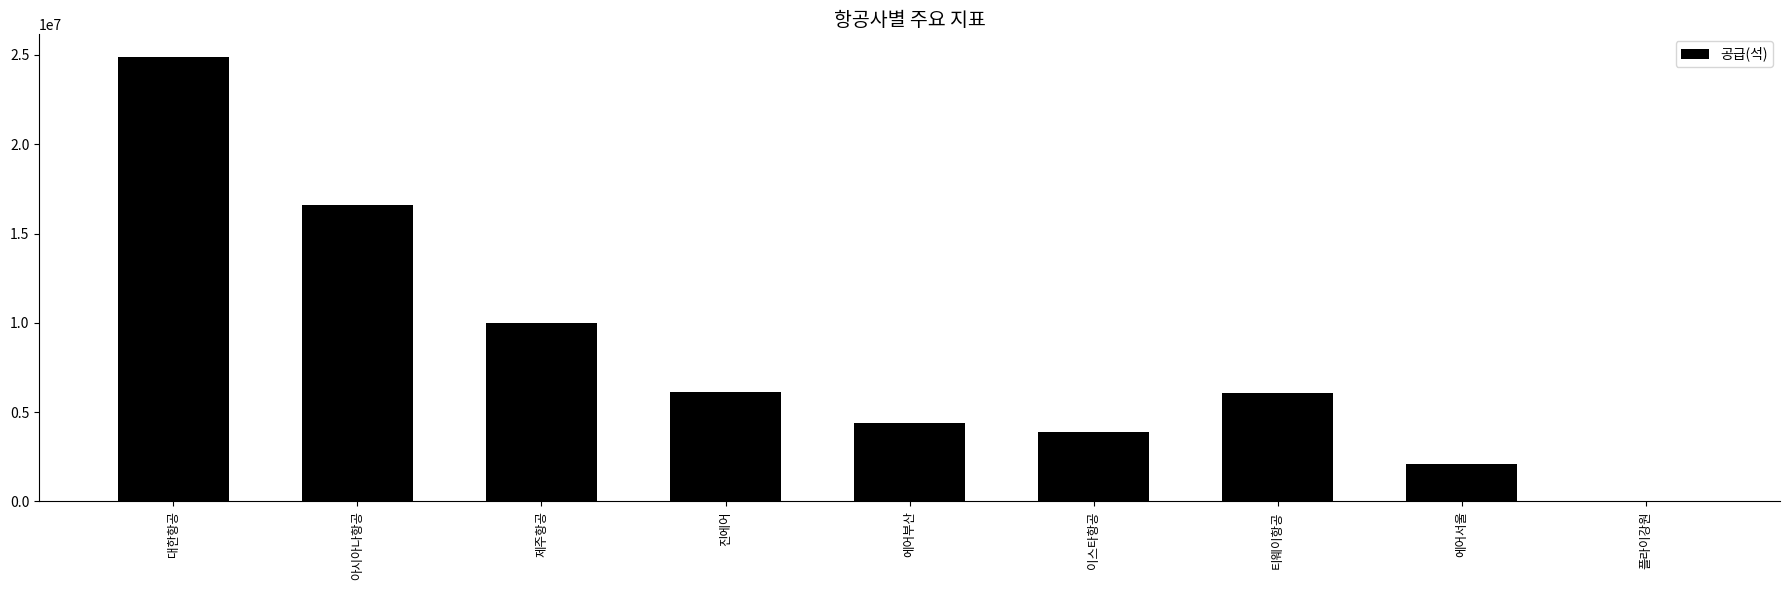

At which category does the chart reach its peak across all series?

대한항공